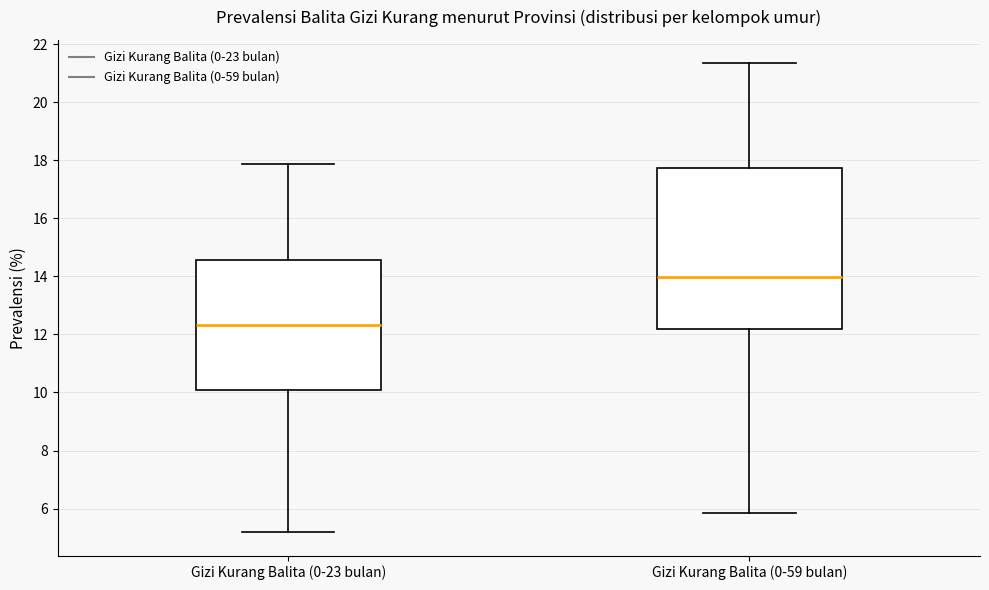

Which box is the tallest, from its lower edge to its upper edge?

Gizi Kurang Balita (0-59 bulan)